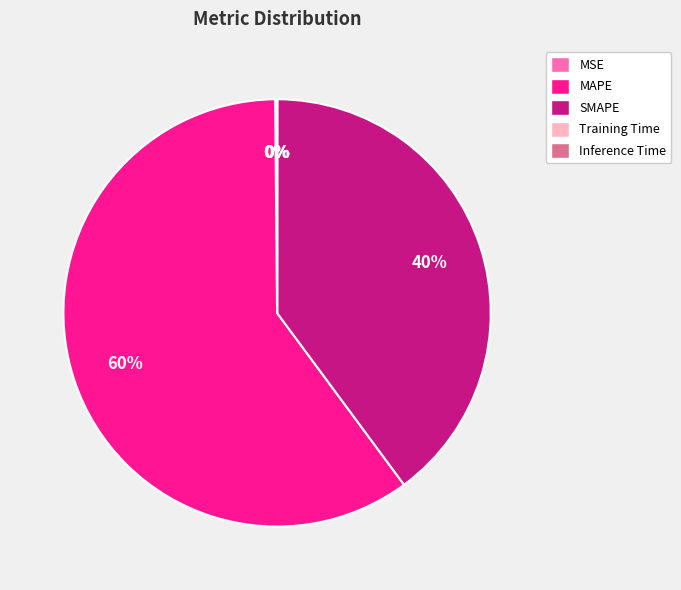

The SMAPE slice represents 40% of the pie. True or false?

True